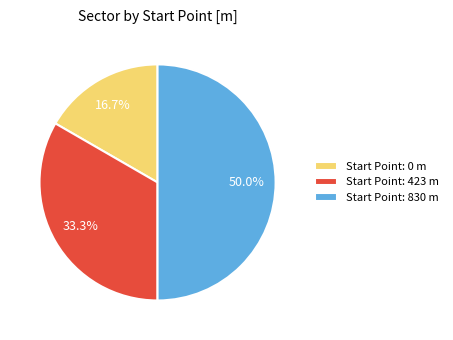

What is the largest slice in the pie chart?

Start Point: 830 m